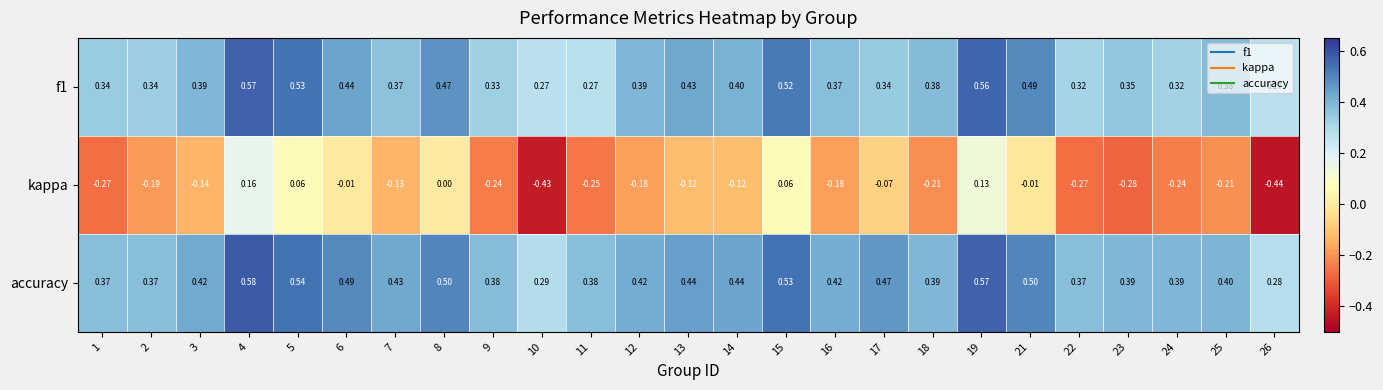

Which series has the largest total across all categories?

accuracy